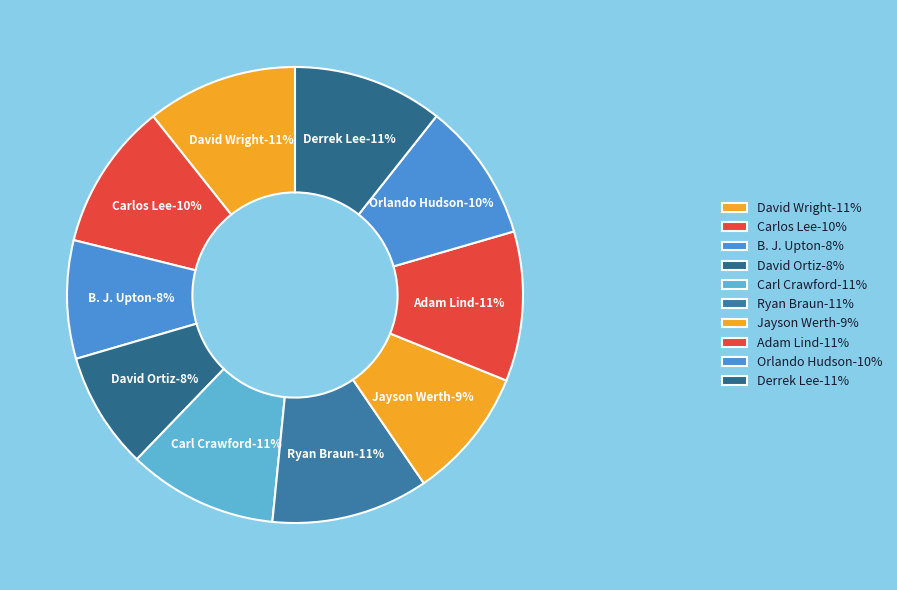

To the nearest percent, what portion does Adam Lind represent?

11%